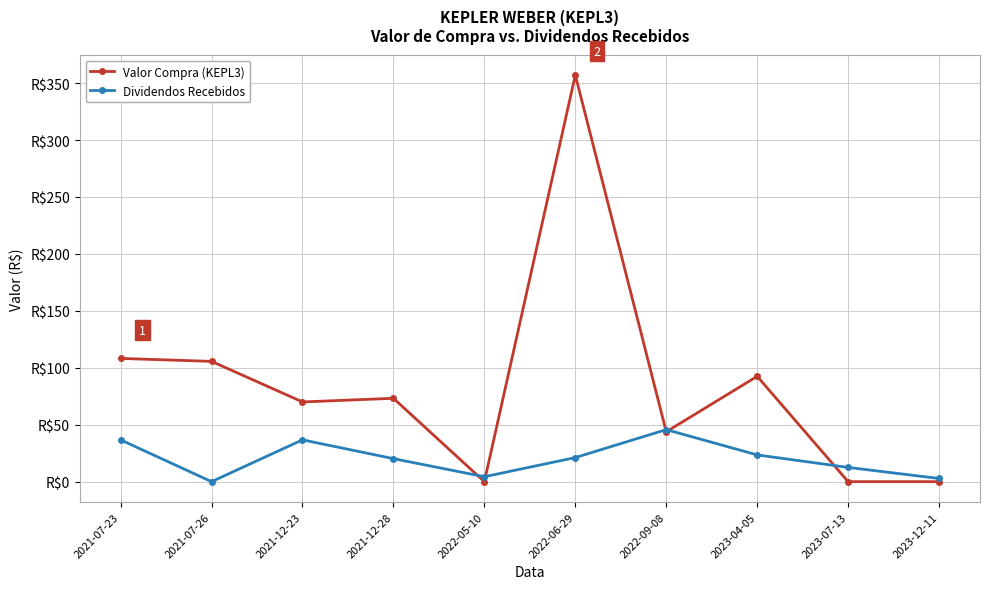

What is the total value across all series at 2021-07-26?

105.6